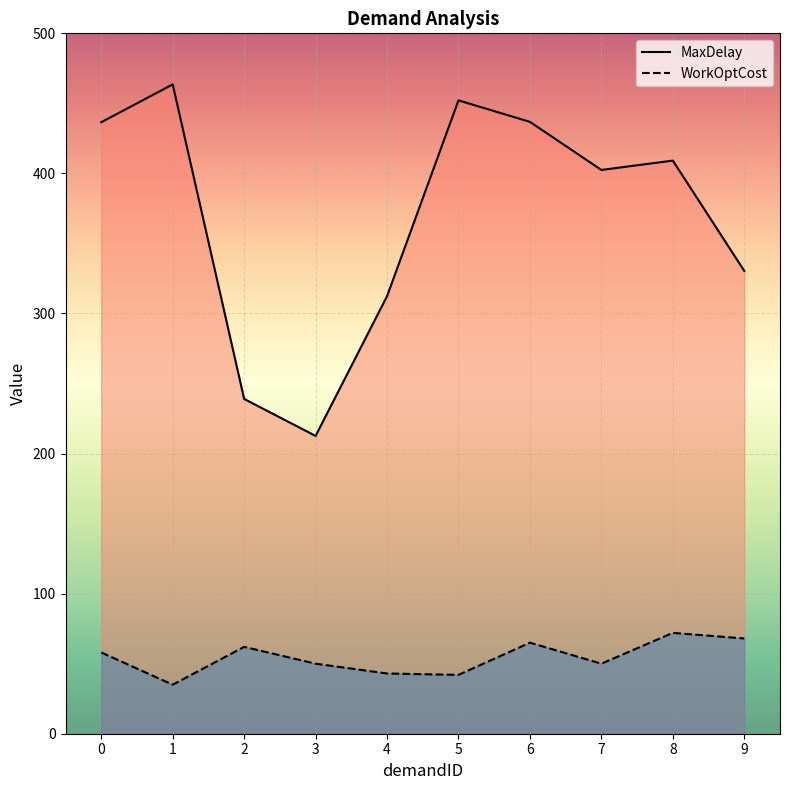

The MaxDelay series shows 409.1 at 8. True or false?

True